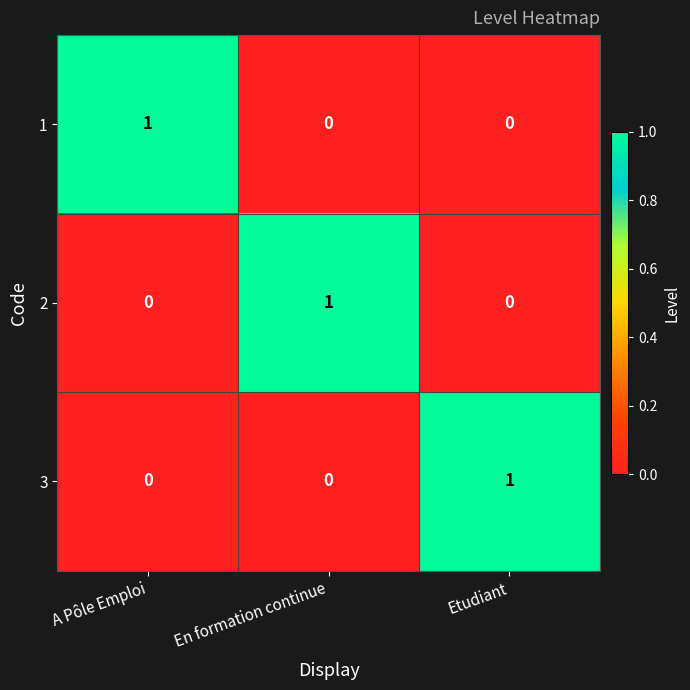

How many positive values does the 3 series have?

1